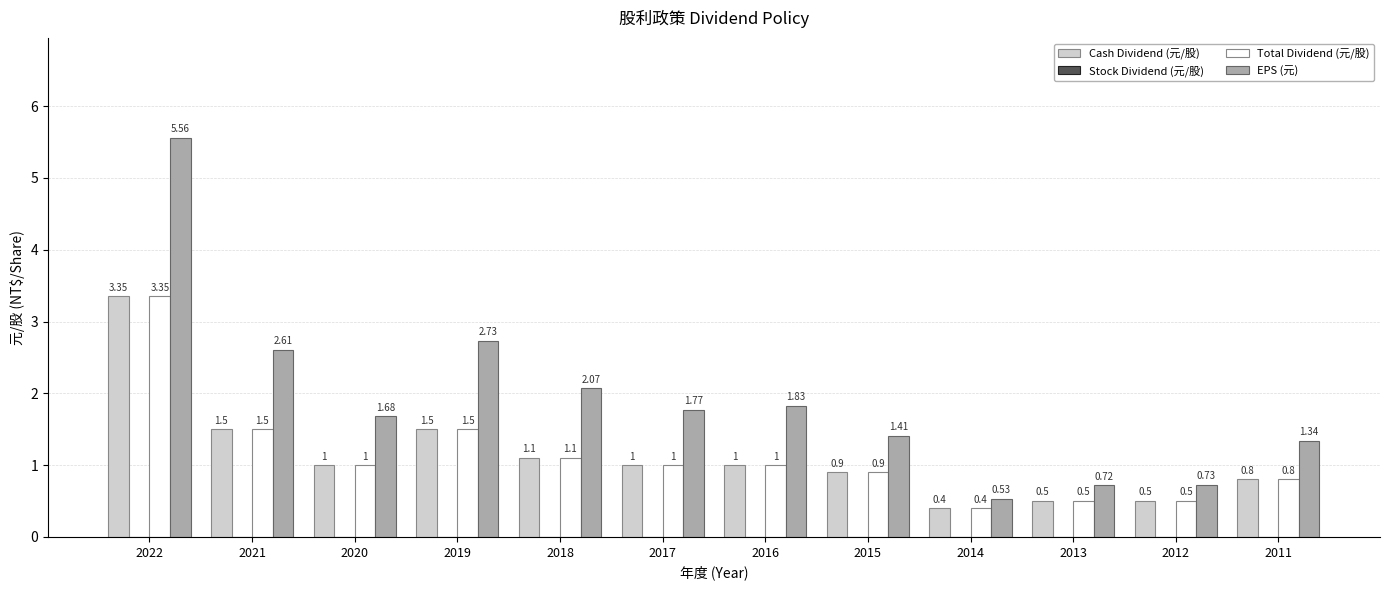

What is the spread (max minus min) of values at 2019?

1.2